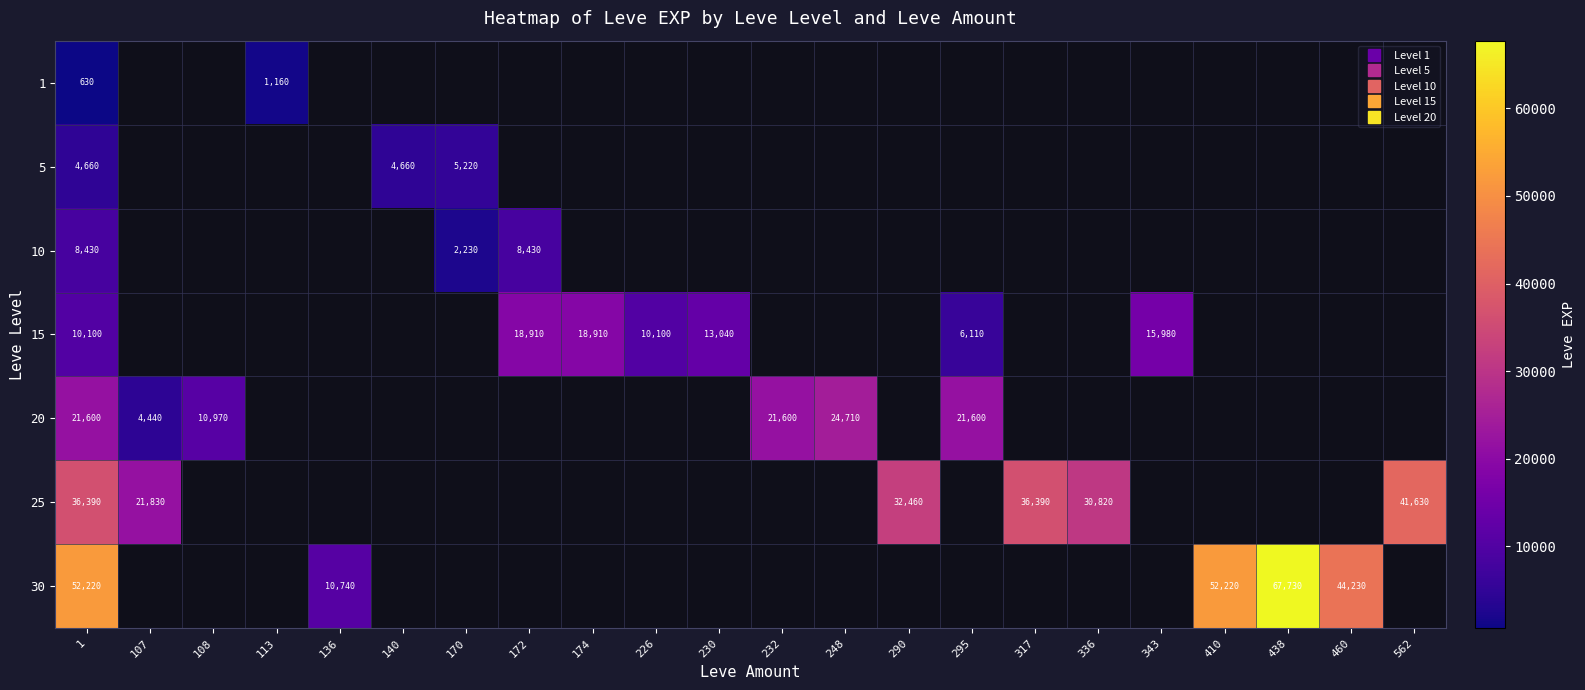

What is the lowest value of the 15 series?

6110.0